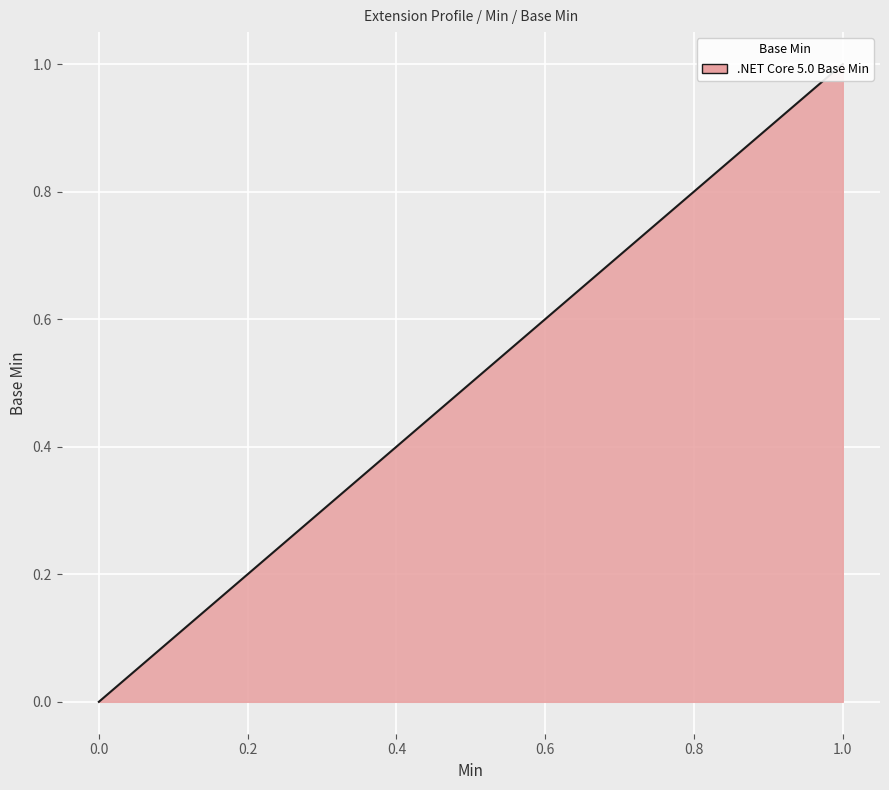

The chart shows a value of 0 at 0.0. True or false?

False